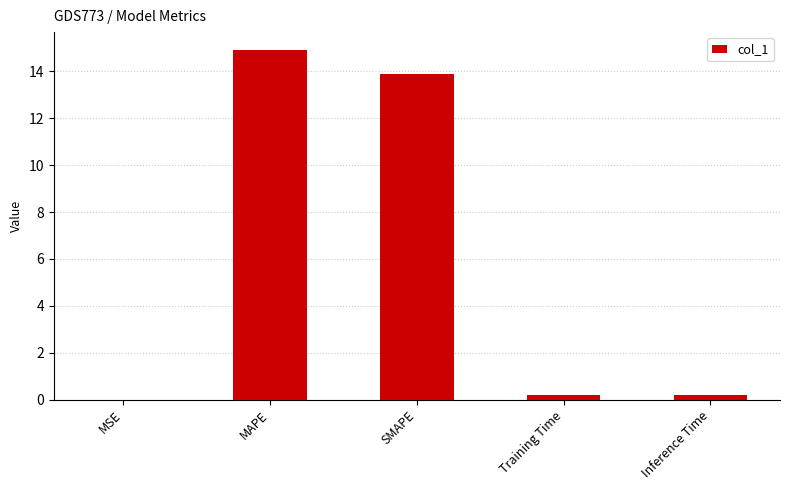

Which category has the highest value across all series?

MAPE